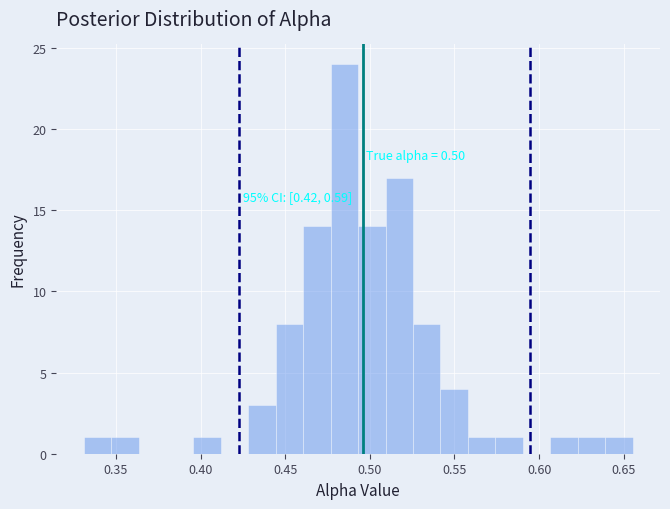

Read against the x-axis, roughly where is the centre of the tallest bar?

0.485